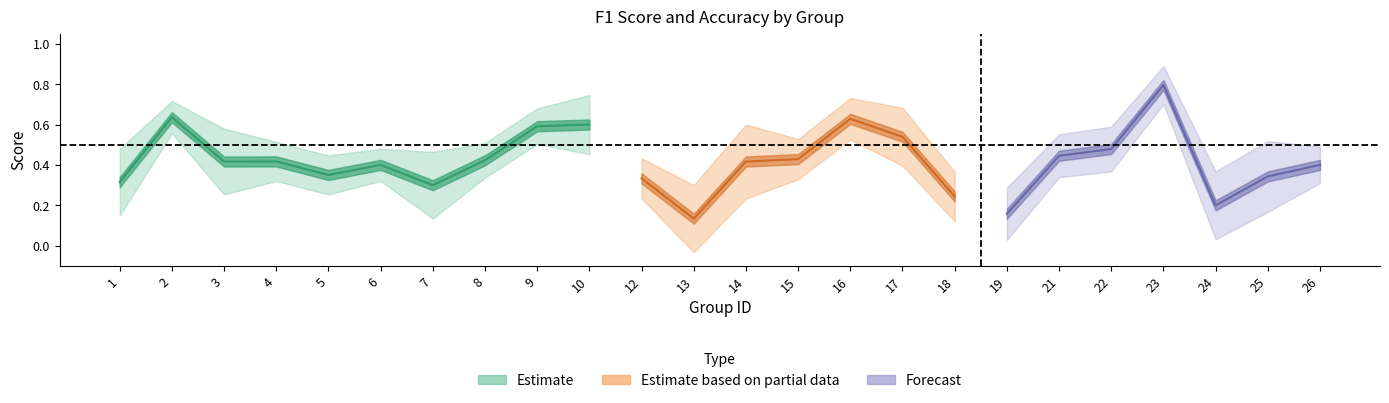

The value of f1 at 19 is 0.3. True or false?

False